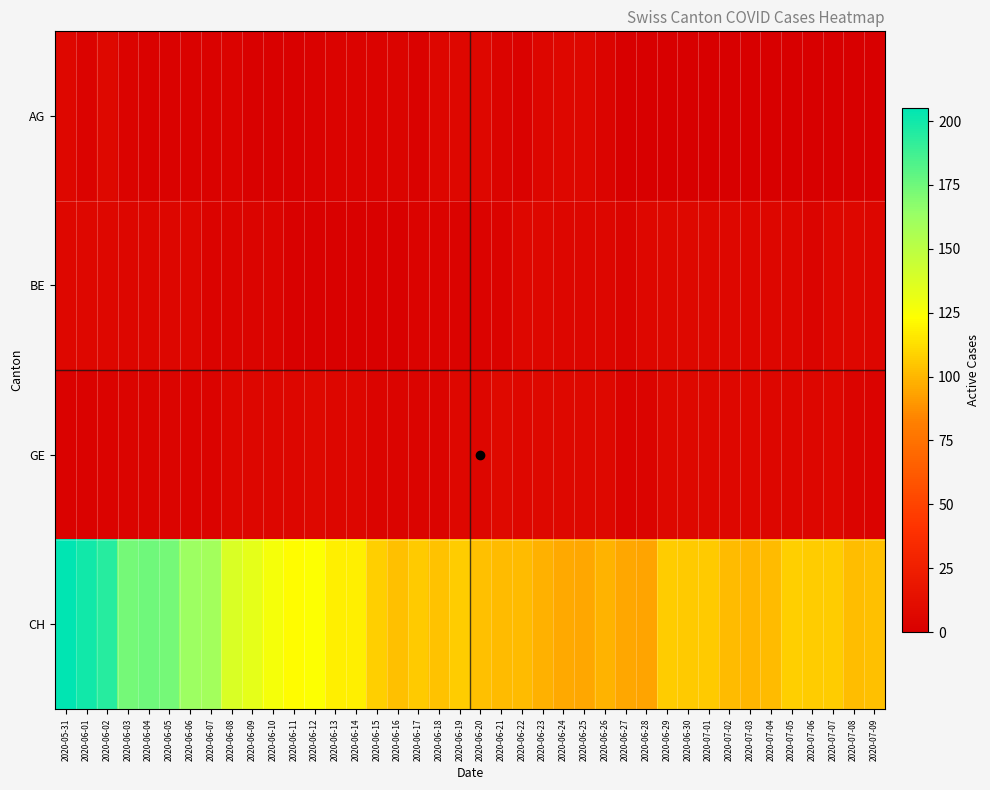

What is the total value across all series at 2020-06-06?

172